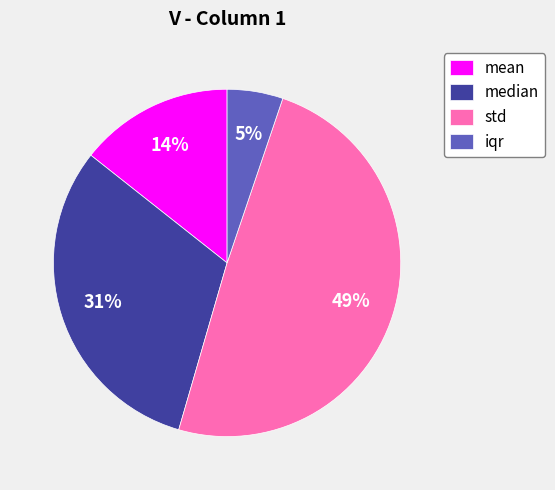

To the nearest percent, what percentage of the pie is std?

49%